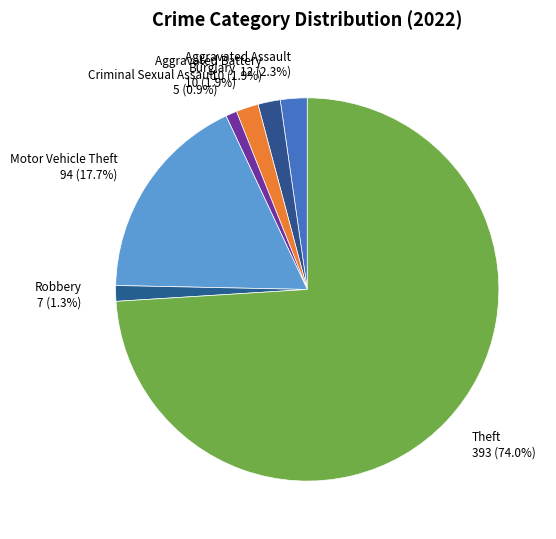

Between Aggravated Assault and Robbery, which is larger?

Aggravated Assault